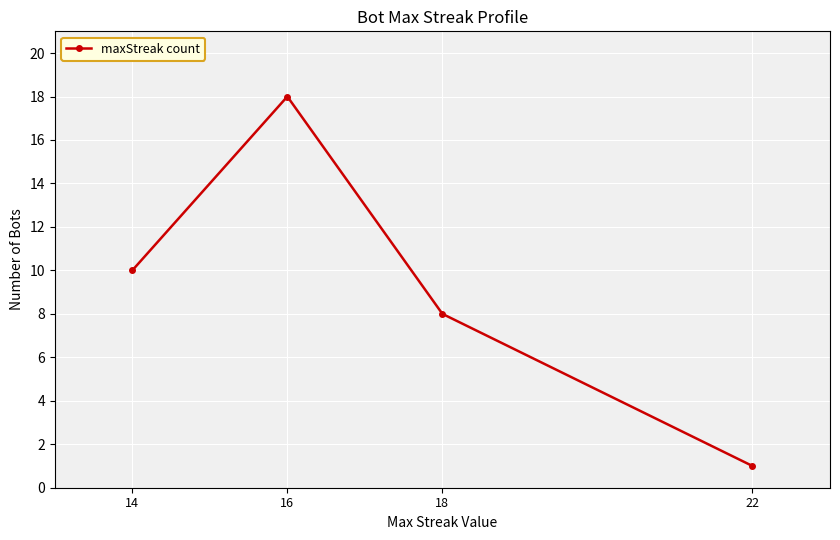

How many lines are shown in the chart?

1